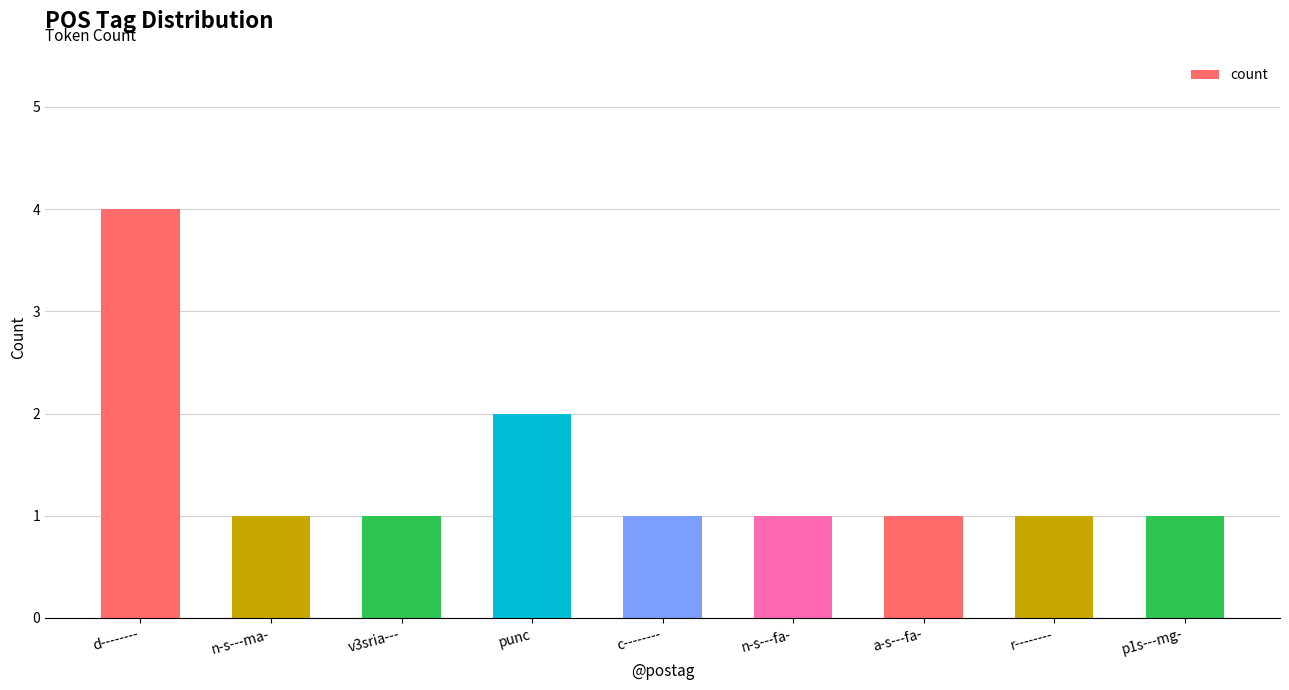

What is the difference between the maximum and minimum values?

3